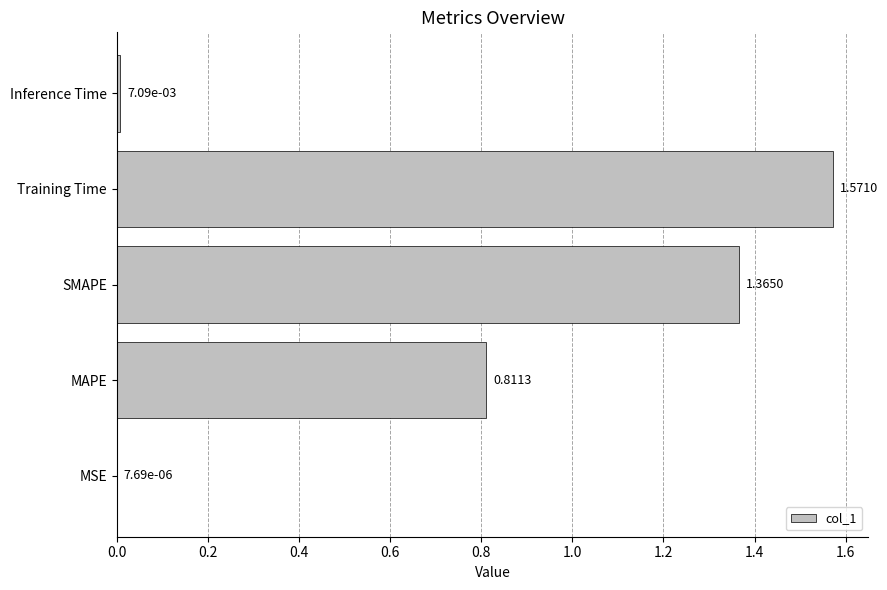

Which category has the highest value across all series?

Training Time